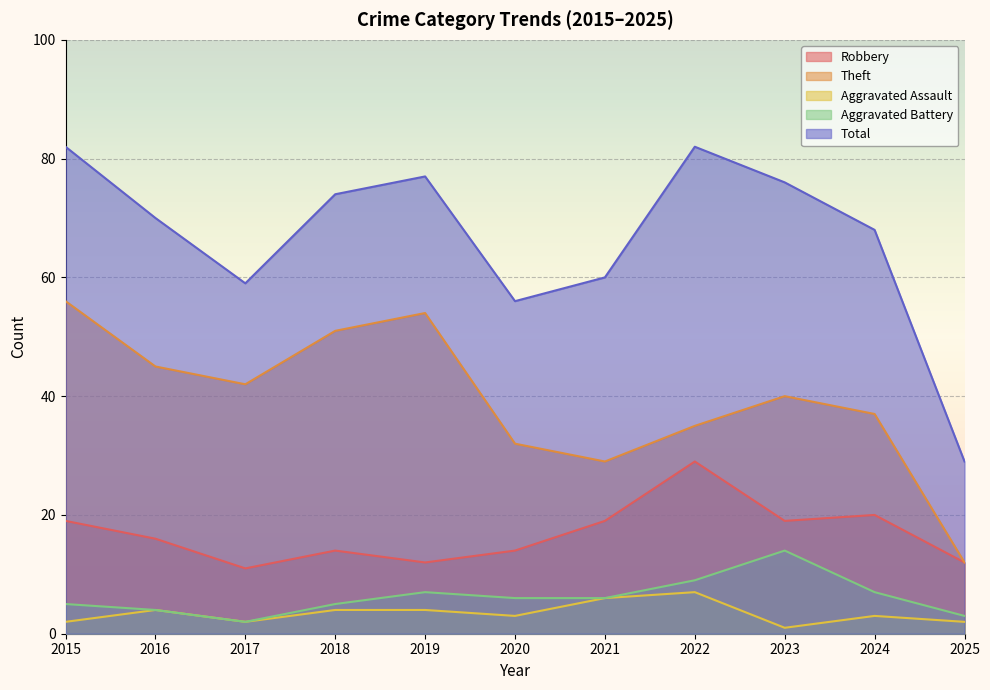

Where is Aggravated Battery nearest to the value 8?

2019